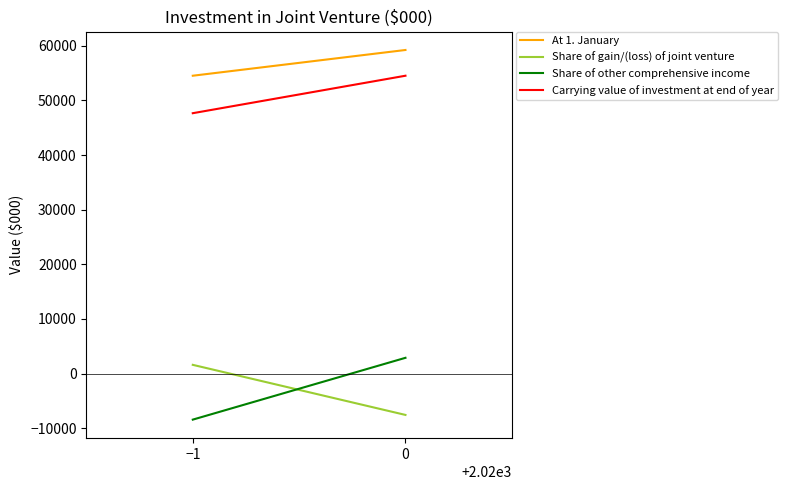

What is the approximate value of Share of gain/(loss) of joint venture at −1?

1586